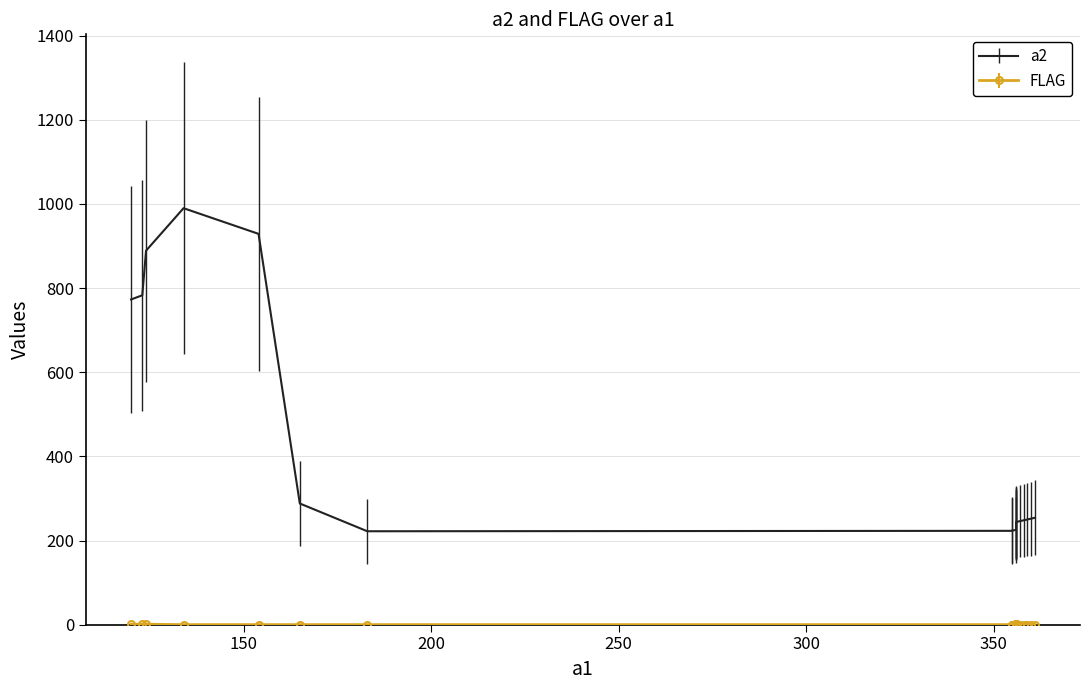

Which series has the largest range (max minus min)?

a2